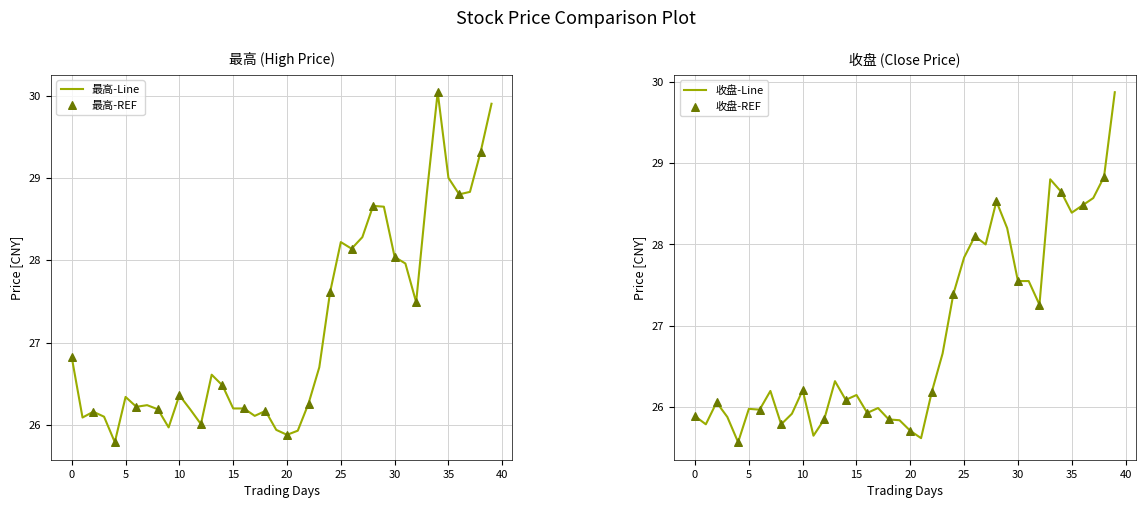

The 最高-Line series shows 26.3 at 5. True or false?

True